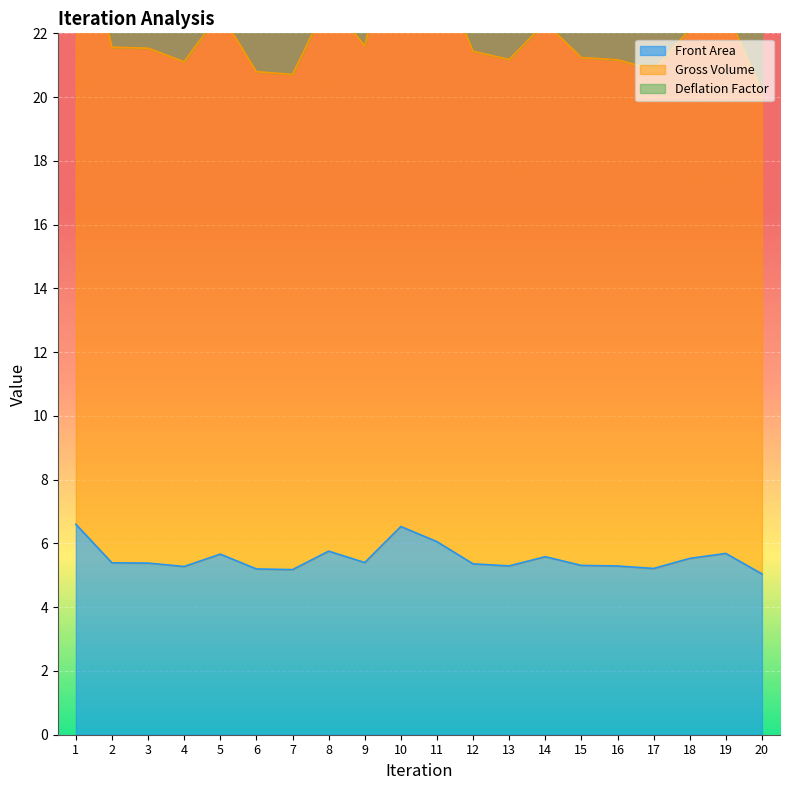

At which category does Deflation Factor reach its first local valley?

4